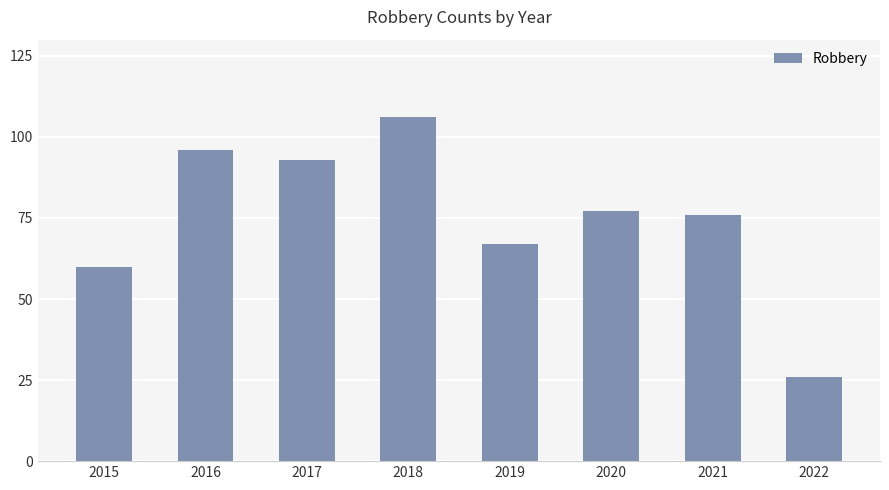

Approximately how many times larger is the value at 2020 compared to 2018?

0.7